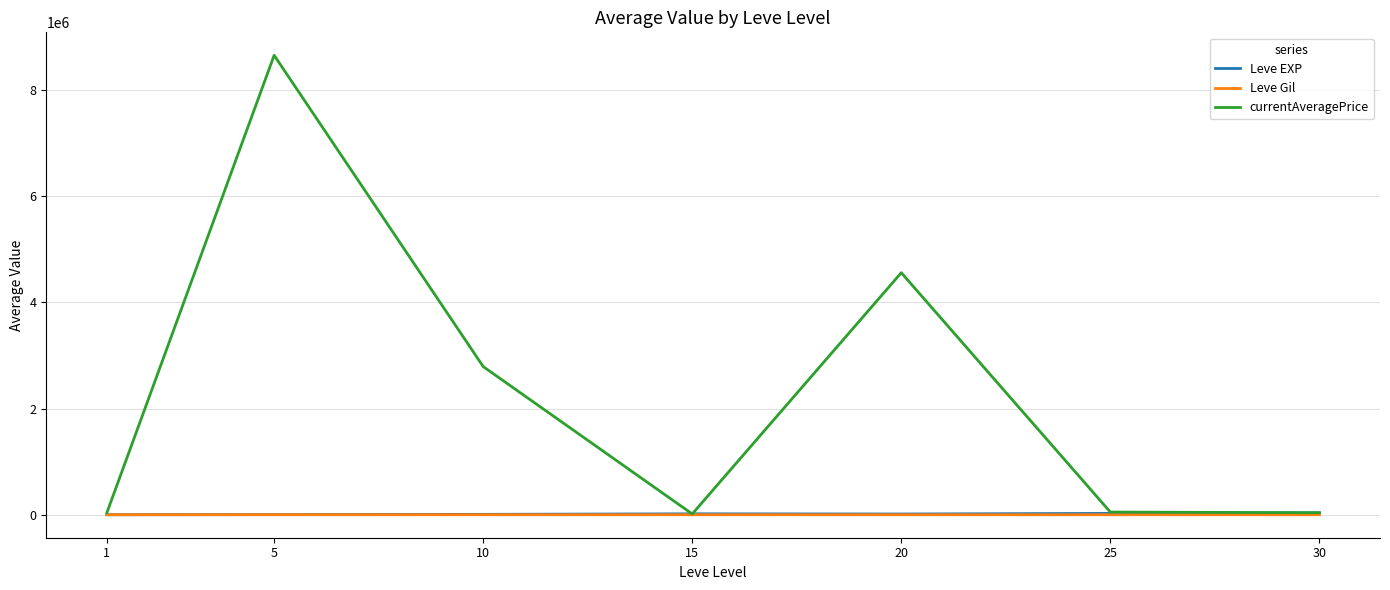

Which category has the highest value across all series?

5